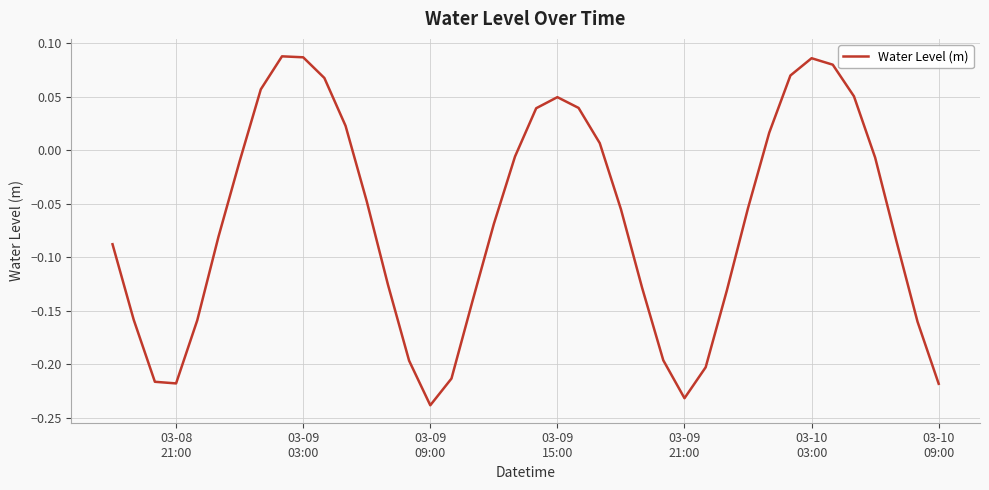

What is the difference between the maximum and minimum values?

0.3